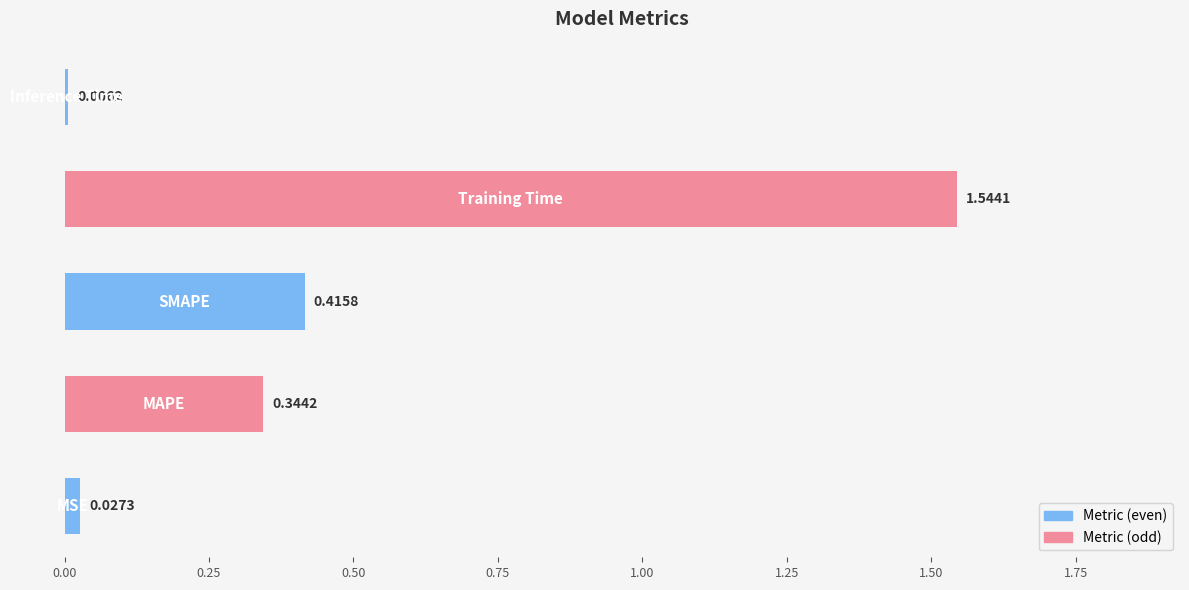

How many bars are there in total?

5